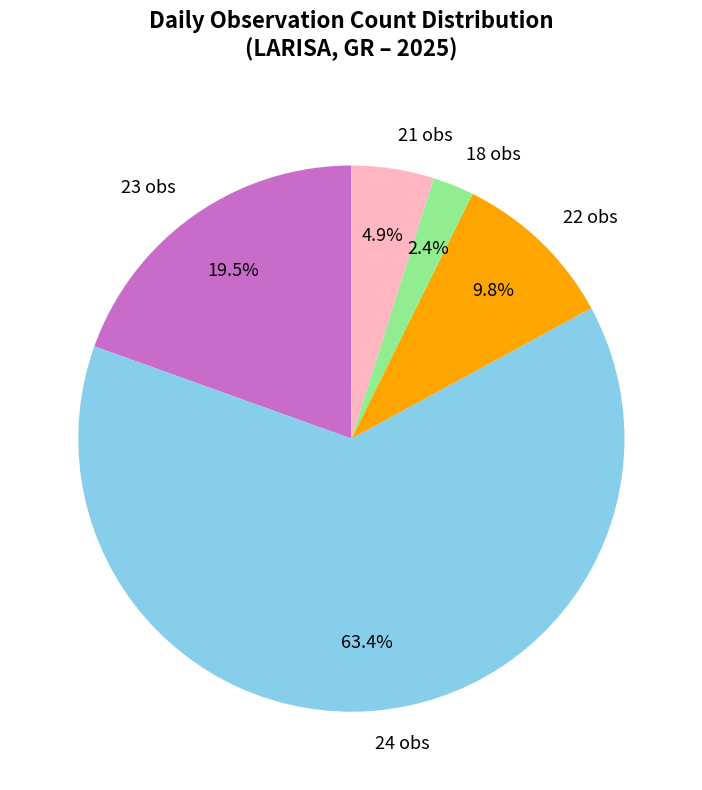

Which category has the smallest portion of the pie?

18 obs